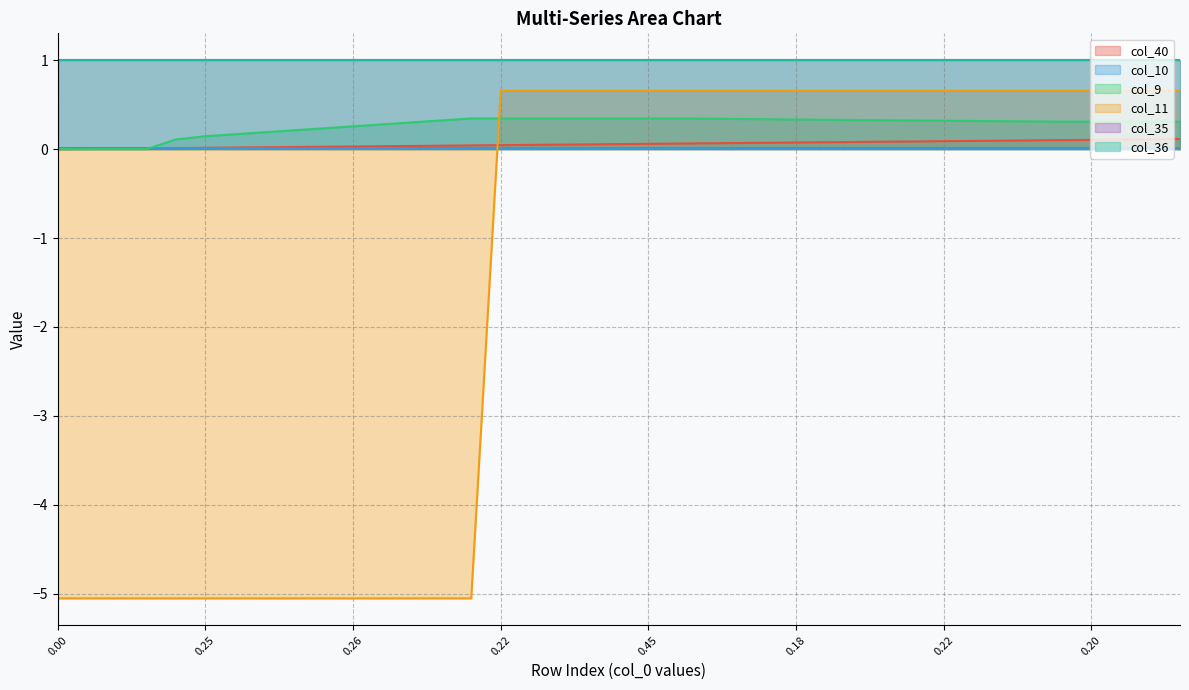

Is it true that col_40 equals 0.1 at 31?

False